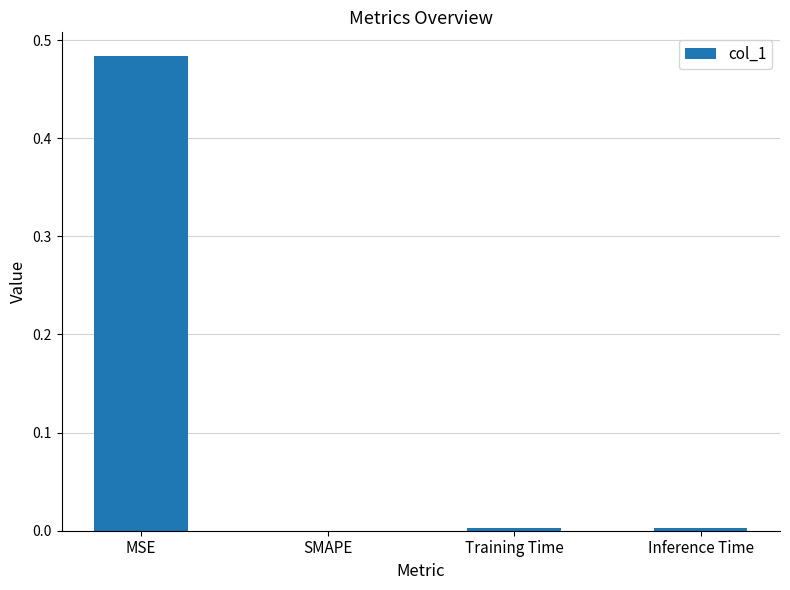

Between Training Time and MSE, which is larger?

MSE